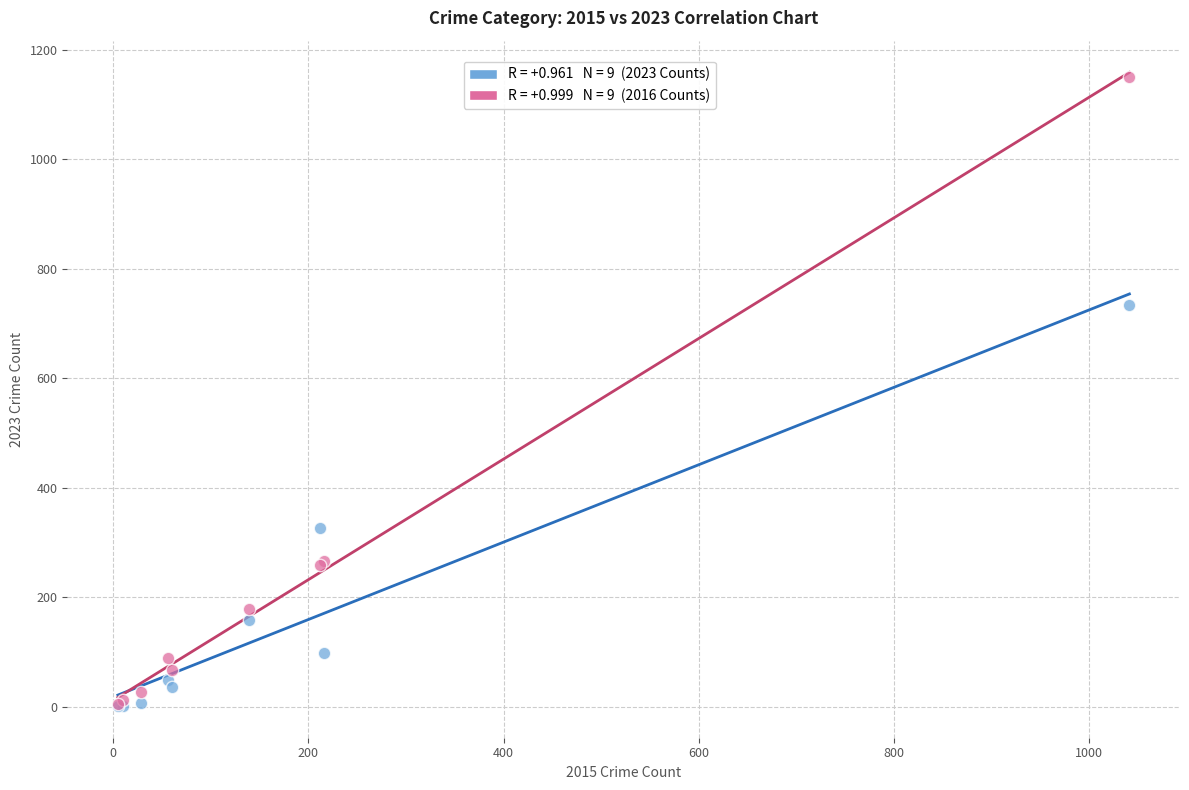

Across all series, what Y value is closest to 576?

734